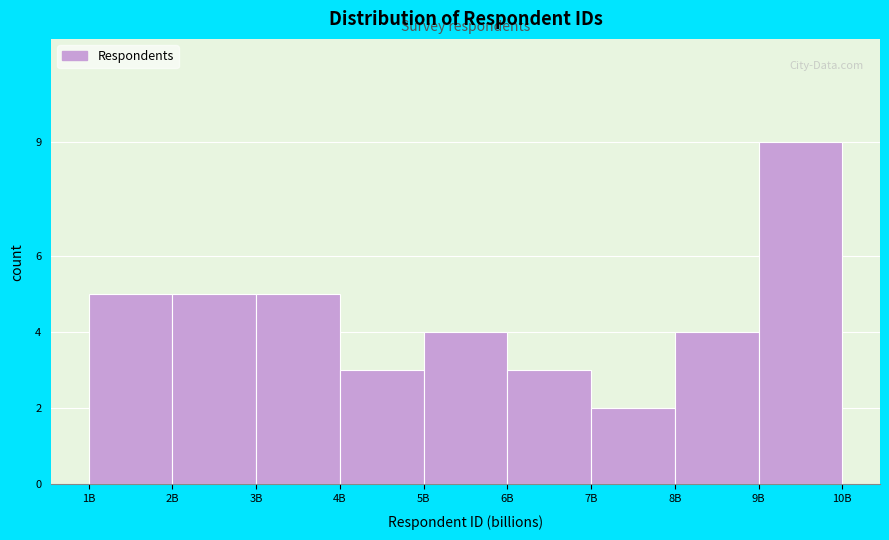

Reading left to right, transcribe all the data shown in this chart.

5	5	5	3	4	3	2	4	9